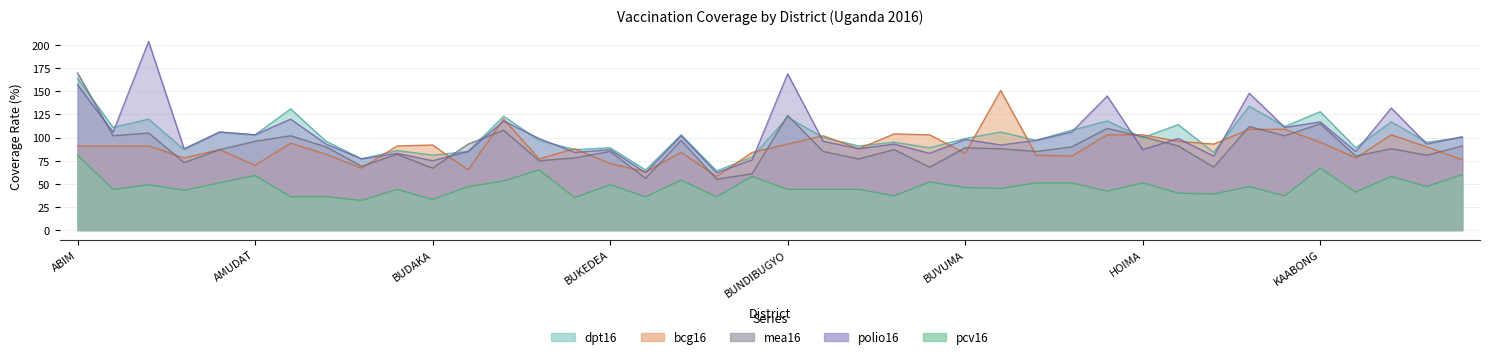

What are all the series names shown in the legend?

dpt16, bcg16, mea16, polio16, pcv16